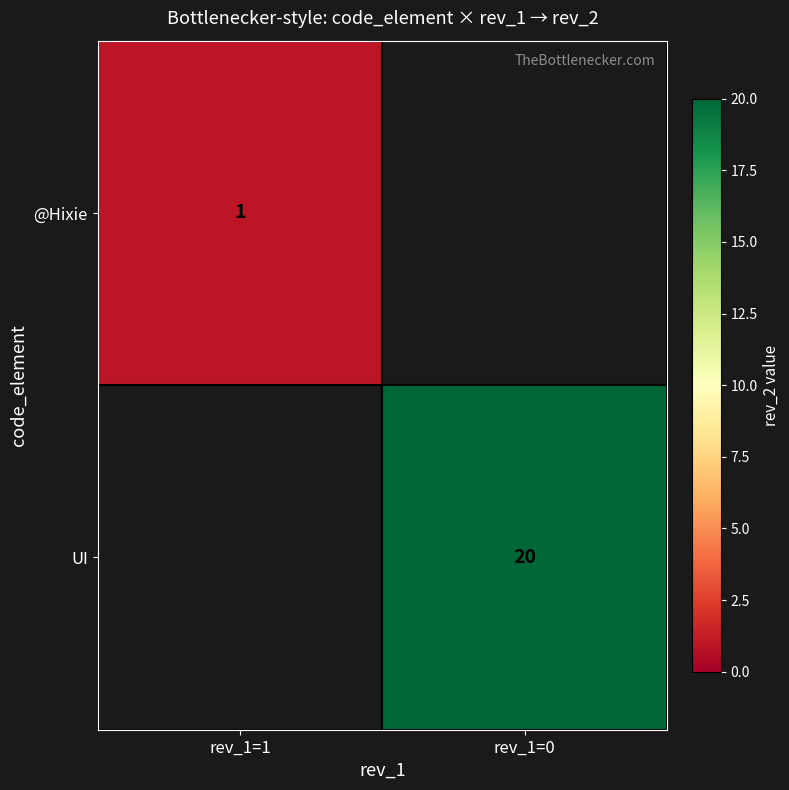

The value of UI at rev_1=0 is 20. True or false?

True